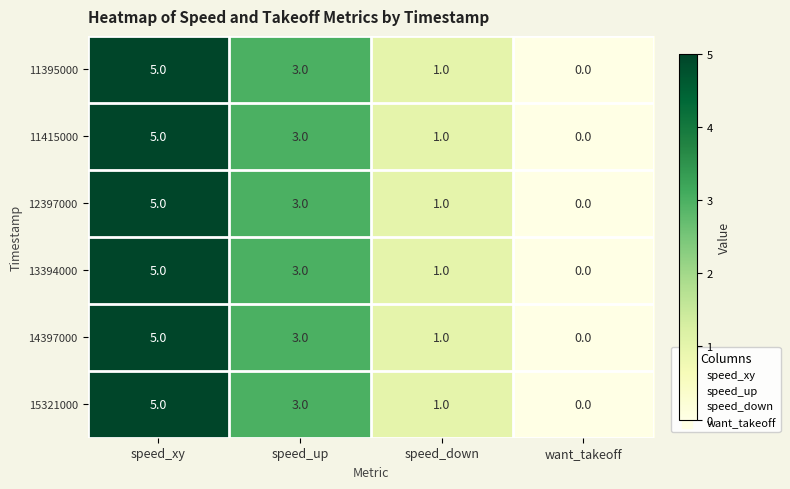

At which label does 11415000 first exceed 3?

speed_xy